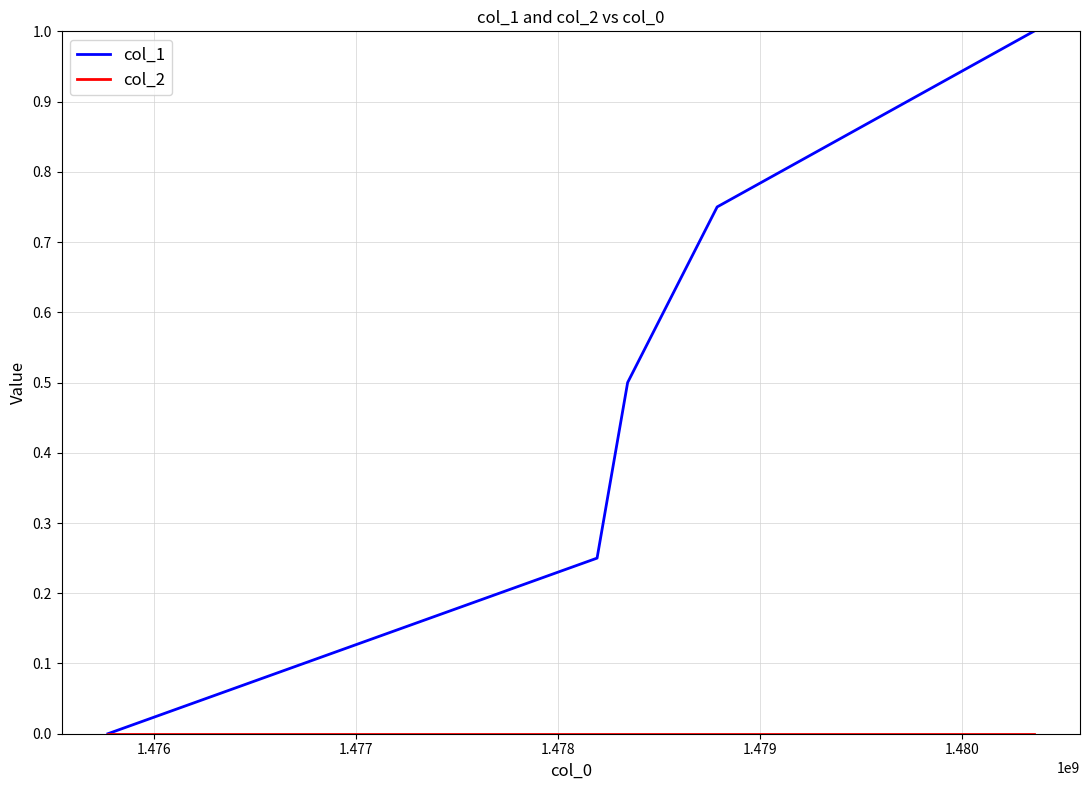

Which series has the largest total across all categories?

col_1